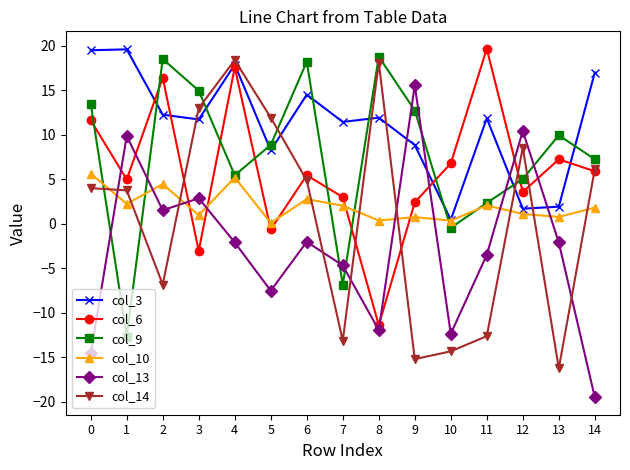

What is the spread (max minus min) of values at 4?

20.5